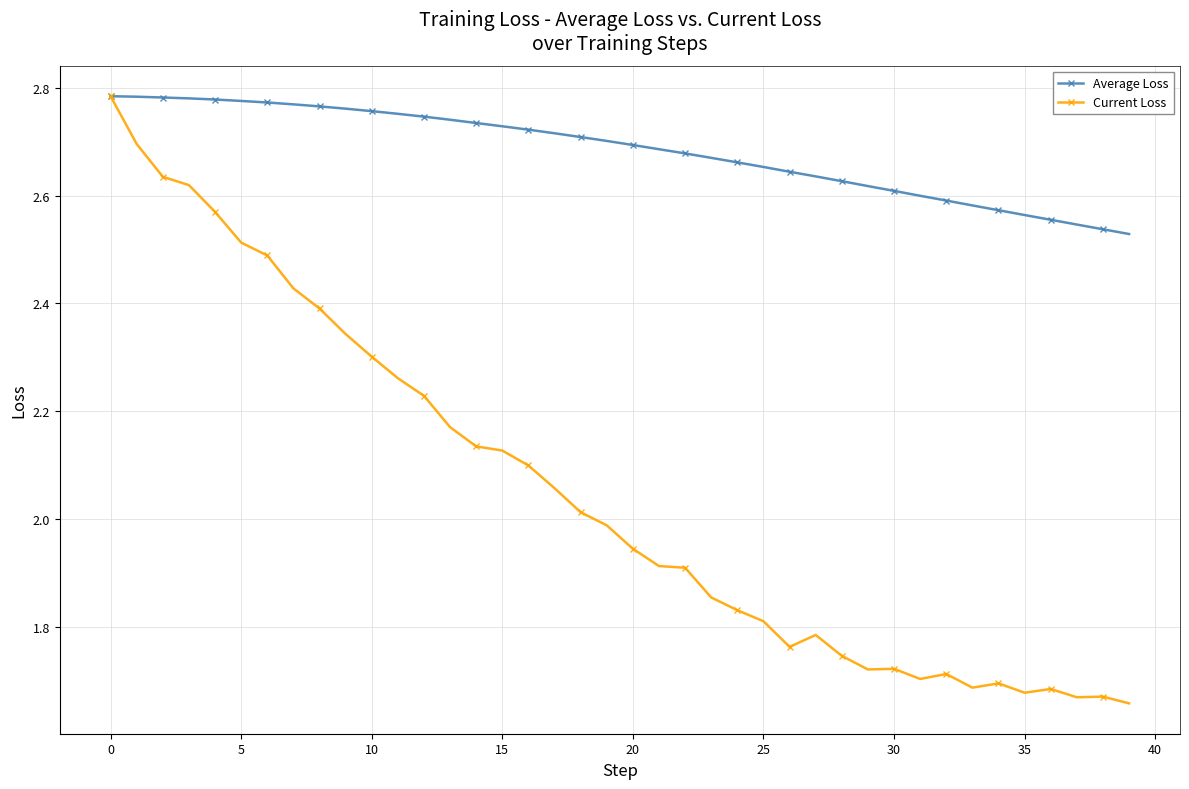

List the series in order of their overall mean, lowest first.

Current Loss, Average Loss